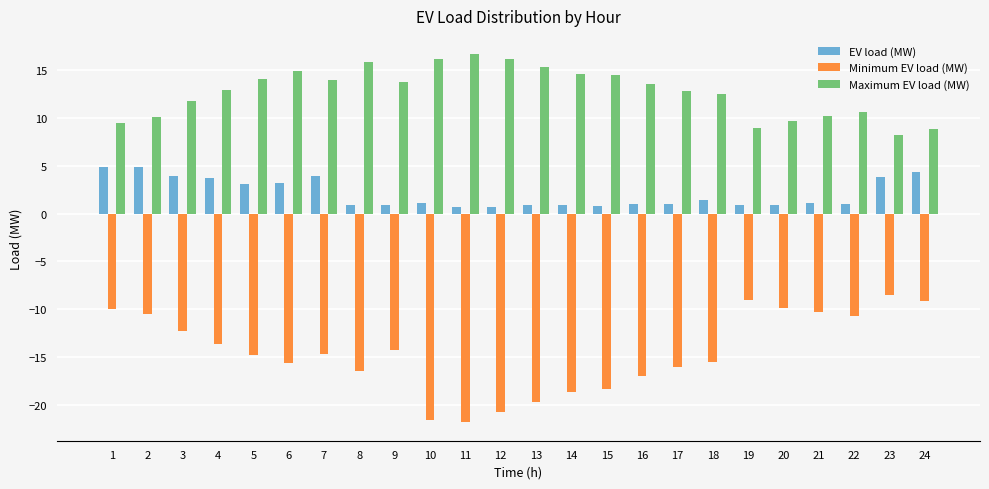

True or false: Minimum EV load (MW) has a value of -12.3 at 3.

True